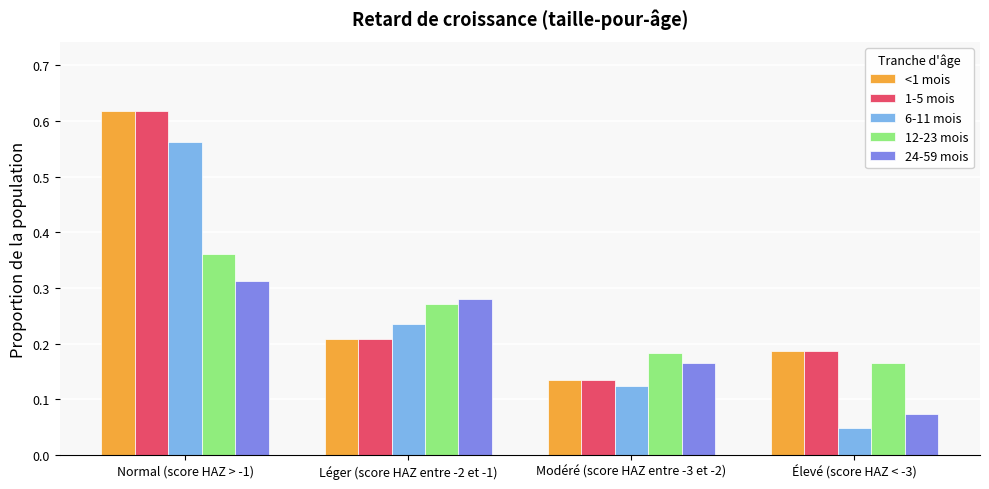

What is the total value across all series at Modéré (score HAZ entre -3 et -2)?

0.7